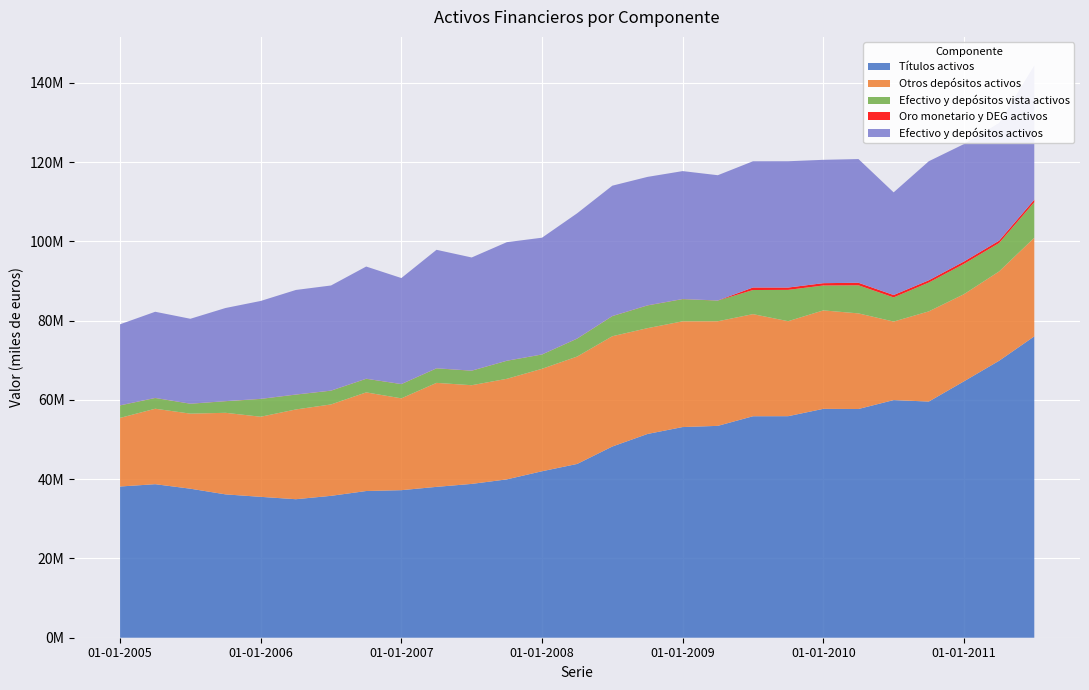

Reading left to right, what are all the values shown in this chart?

Títulos activos: 38150336	38734393	37595100	36164600	35540655	34945489	35795603	37011293	37225526	38058895	38805209	39949030	41998832	43842622	48239234	51403085	53149324	53448951	55873082	55891007	57740805	57704090	59952736	59577451	64685465	69874890	76026524
Otros depósitos activos: 17306545	19034673	18937102	20576119	20208055	22641787	23057304	24882974	23162927	26234917	24895174	25368554	25842959	27091571	27821229	26692867	26670627	26389704	25761366	23962097	24836817	24116486	19807382	22751339	21977923	22537370	24871270
Efectivo y depósitos vista activos: 3137647	2699142	2482884	2917651	4485500	3735225	3460372	3416163	3578635	3651260	3651237	4536317	3602172	4508889	5061039	5714840	5595695	5209098	6082800	7902732	6279934	7090134	6093279	7276132	7642817	7160307	8973514
Oro monetario y DEG activos: 32657	31799	29693	28766	30233	32259	31483	31495	31641	30700	29960	29172	26674	35659	35747	40358	36318	34151	637481	583499	589550	639915	601768	575392	609752	602009	642943
Efectivo y depósitos activos: 20444192	21733814	21419986	23493770	24693554	26377011	26517677	28299137	26741562	29886177	28546411	29904871	29445131	31600460	32882268	32407708	32266322	31598802	31844166	31864829	31116751	31206620	25900661	30027470	29620740	29697677	33844785